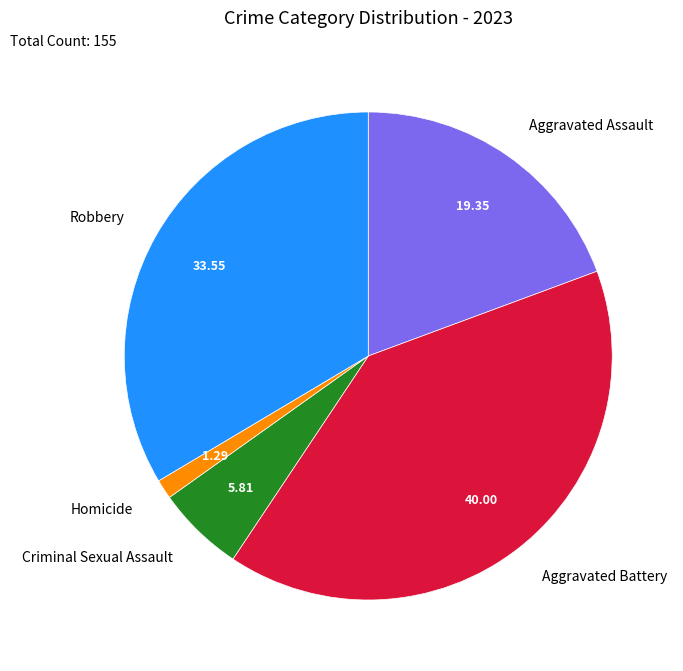

Which has a higher value, Criminal Sexual Assault or Robbery?

Robbery